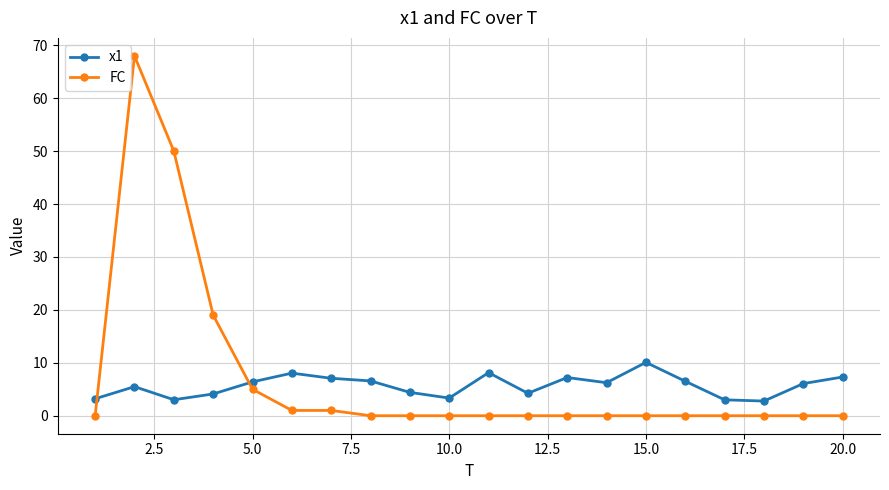

True or false: x1 has more than 2 points higher than both neighbors.

True